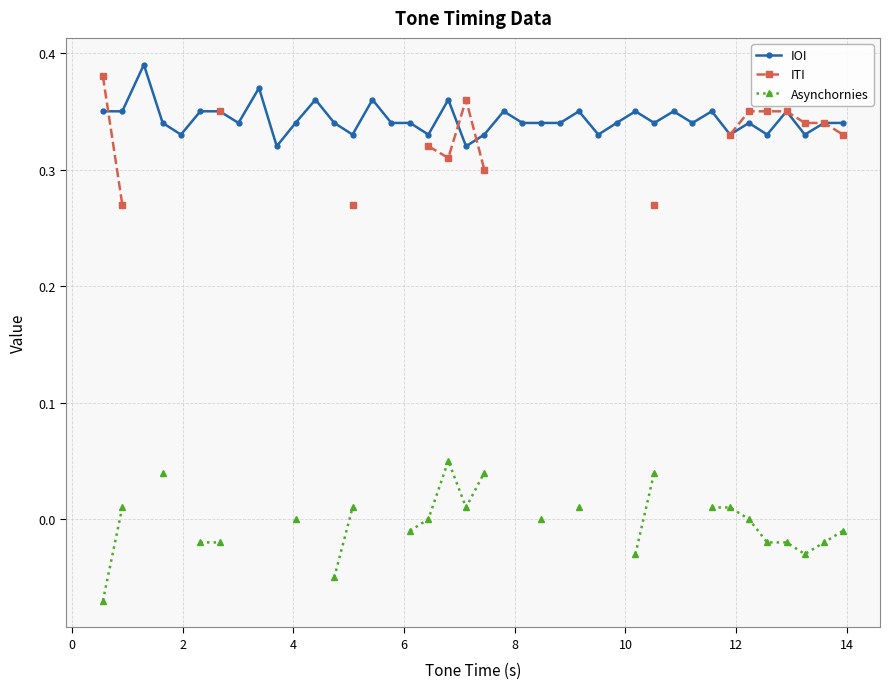

How many values in the ITI series exceed 0?

16